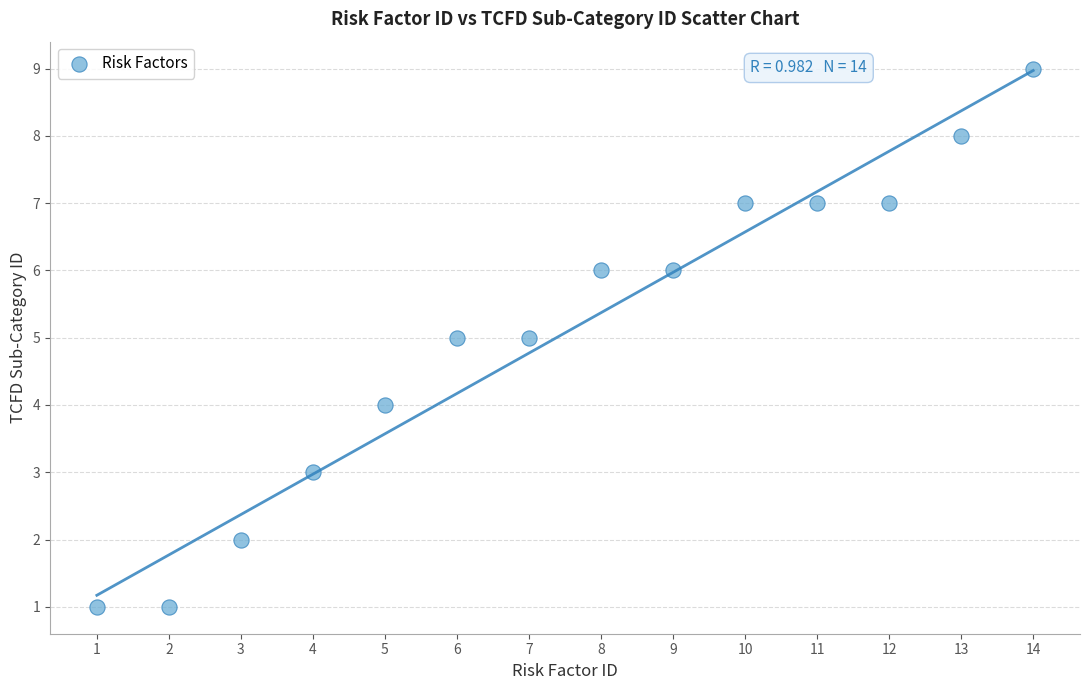

What is the range of X values (max minus min)?

13